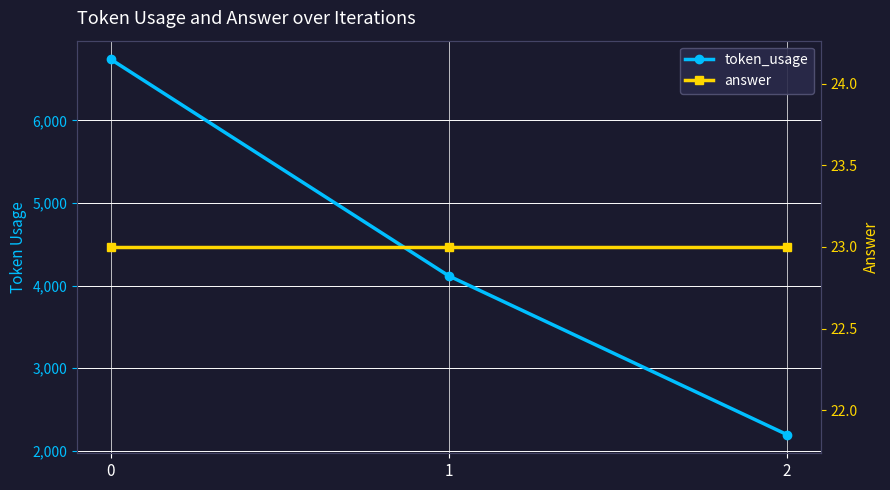

What is the value of the answer point at the 1st from the left?

23